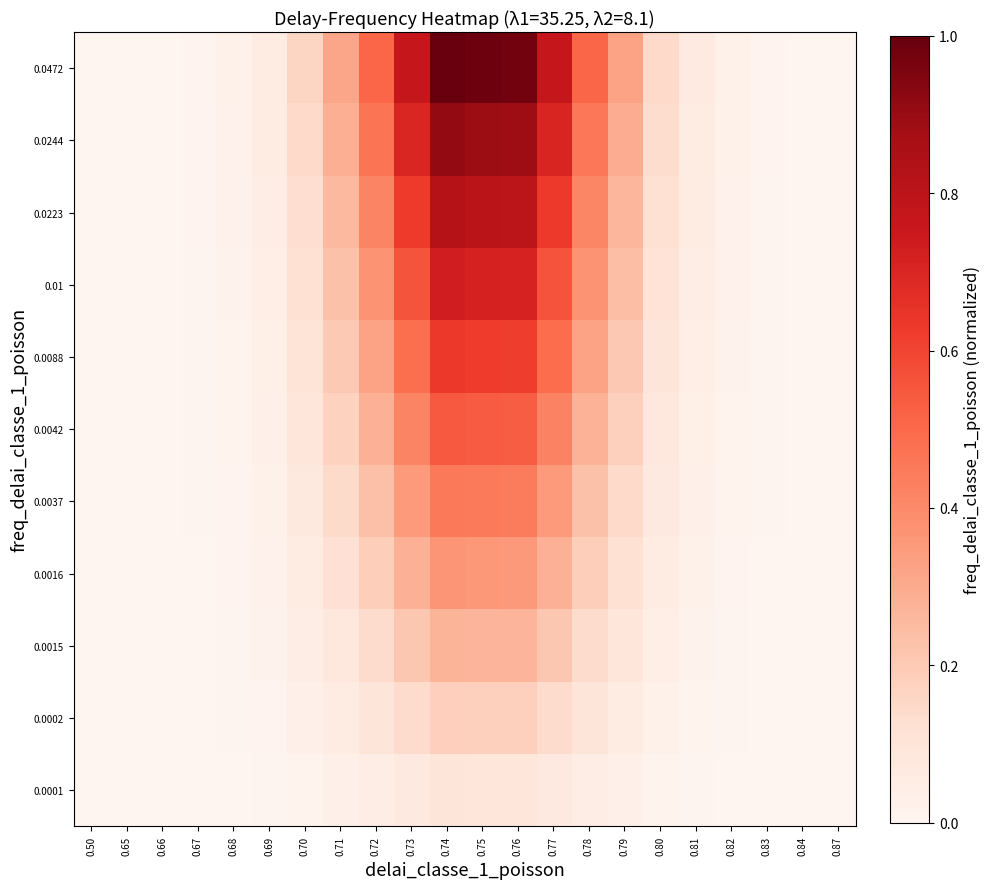

What is the greatest value displayed?

1.0